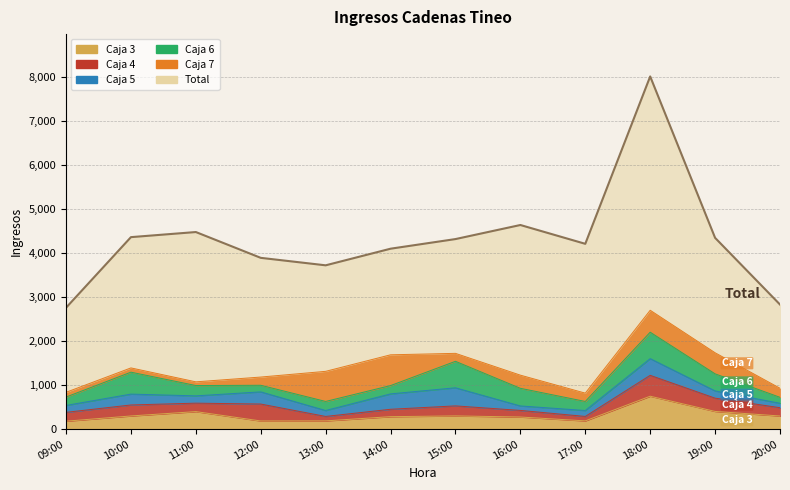

Which series has the largest total across all categories?

Total